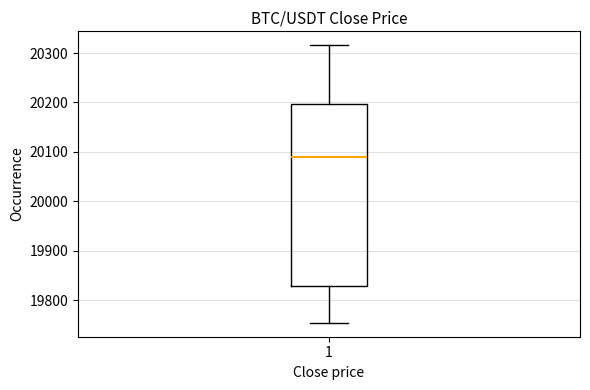

Transcribe this box plot: give where the median line is, the range the box spans, and where the two whiskers end, as read against the y-axis. The values are not printed on the chart, so give them approximately, as read against the axis.

median 20090, box 19830 to 20200, whiskers 19750 to 20320